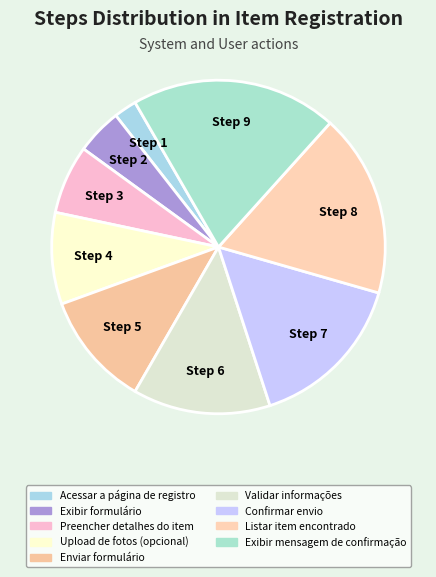

Does Preencher detalhes do item represent more than half of the total?

No